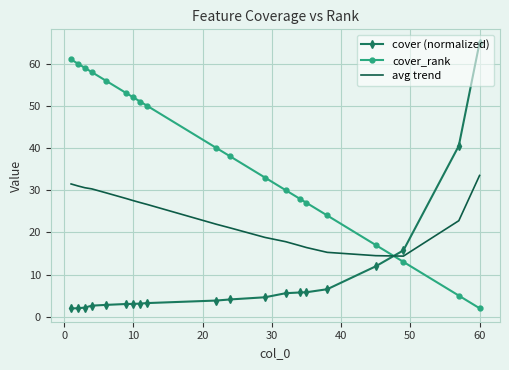

Rank the series by their average value, from highest to lowest.

cover_rank, avg trend, cover (normalized)